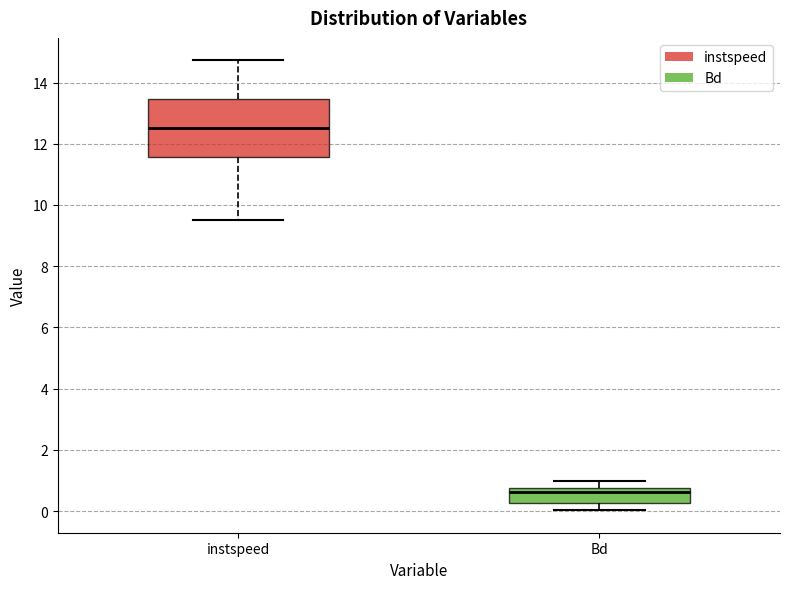

Which box is the tallest, from its lower edge to its upper edge?

instspeed